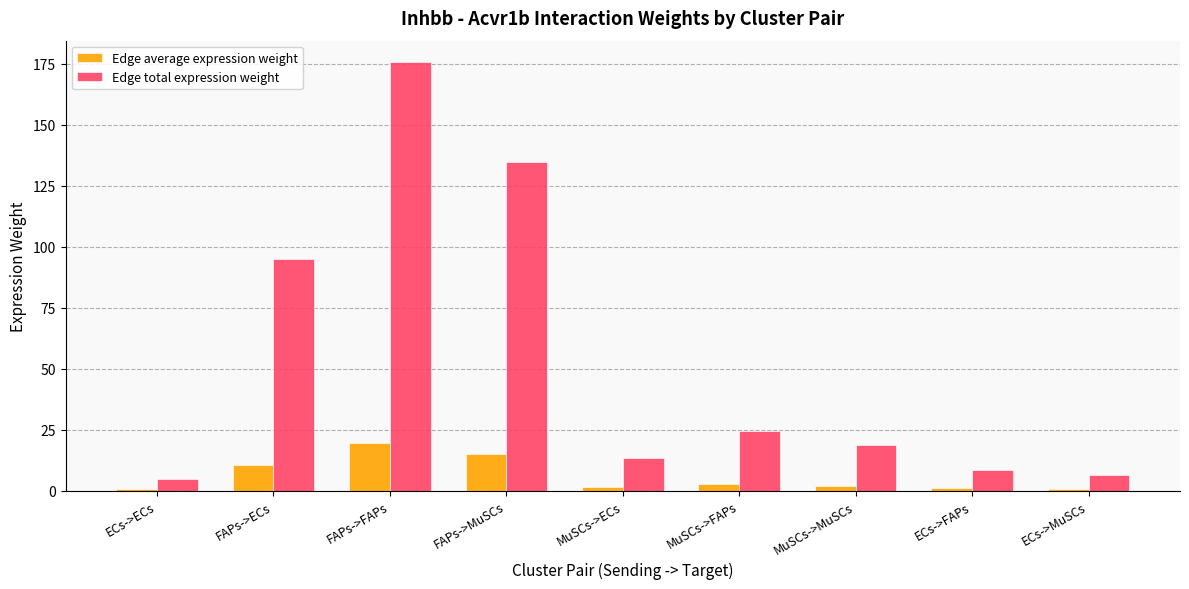

Which series has the largest total across all categories?

Edge total expression weight